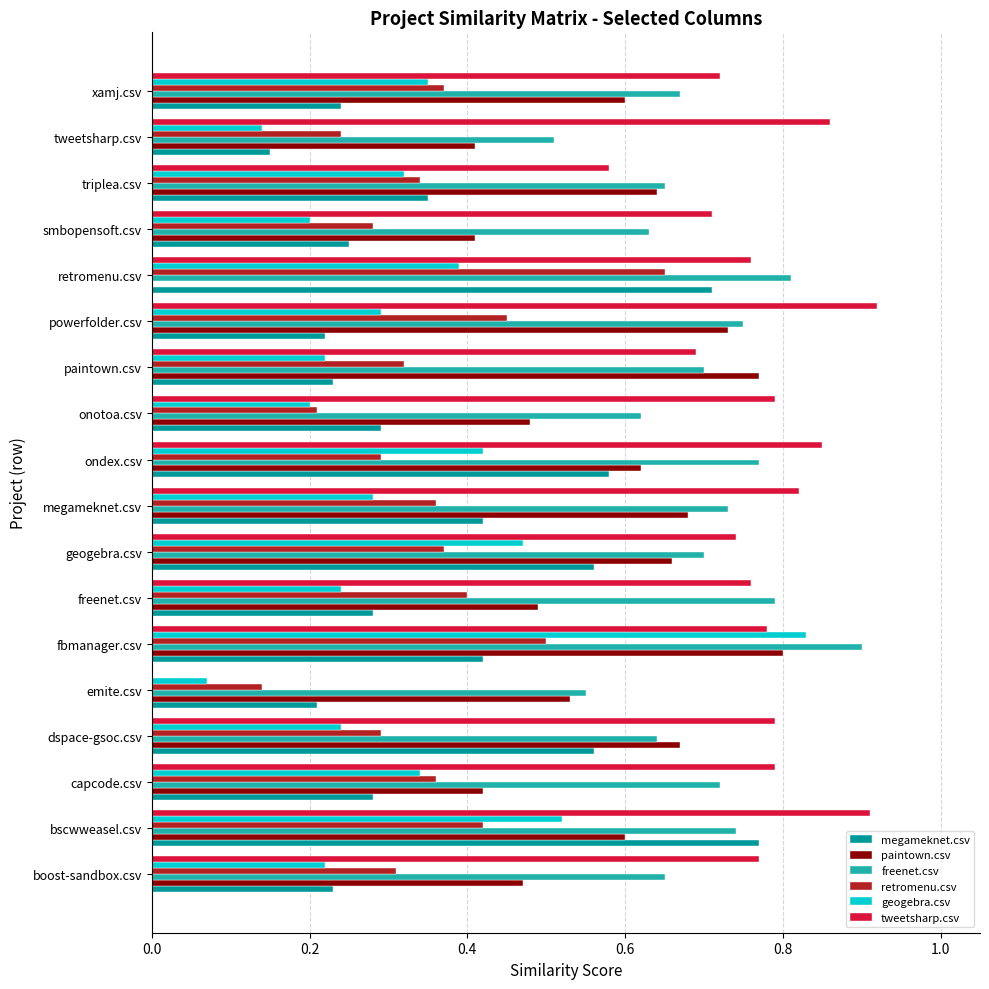

The paintown.csv series shows 0.2 at bscwweasel.csv. True or false?

False